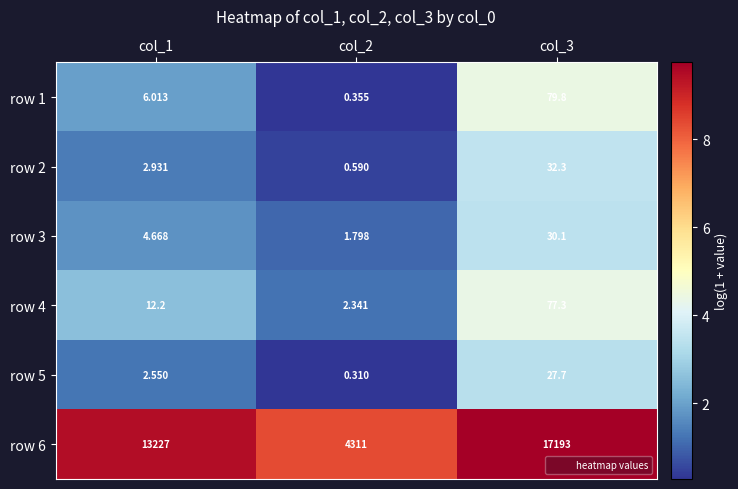

Count the number of data series in this chart.

6